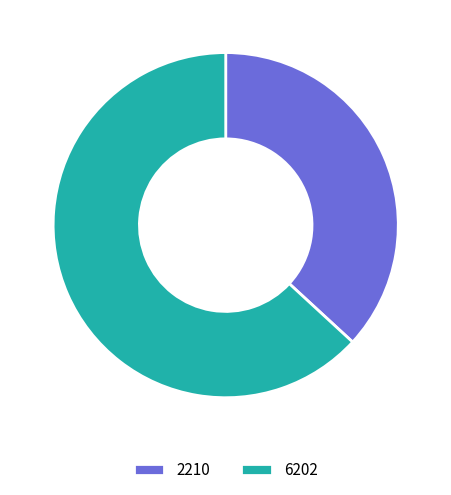

Which has a higher value, 2210 or 6202?

6202